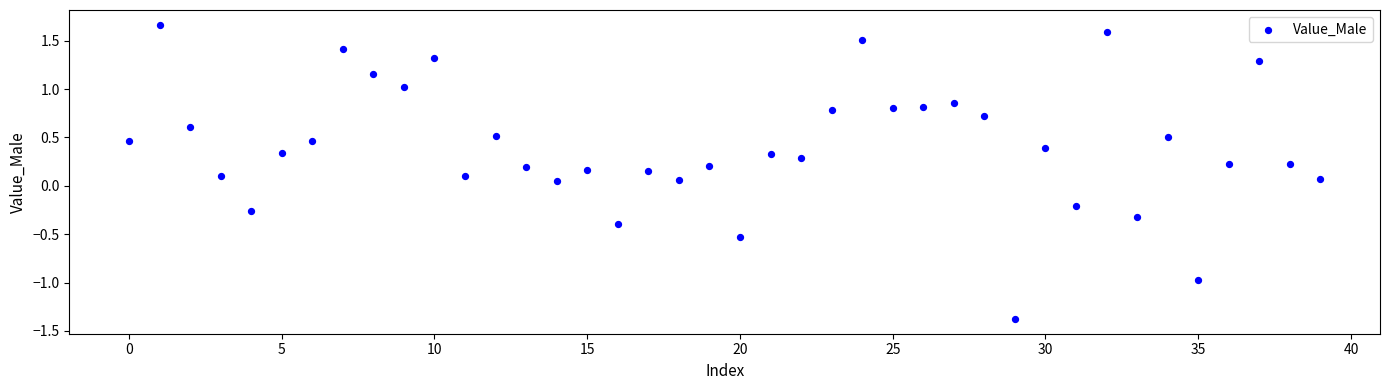

What is the range of Y values (max minus min)?

3.0